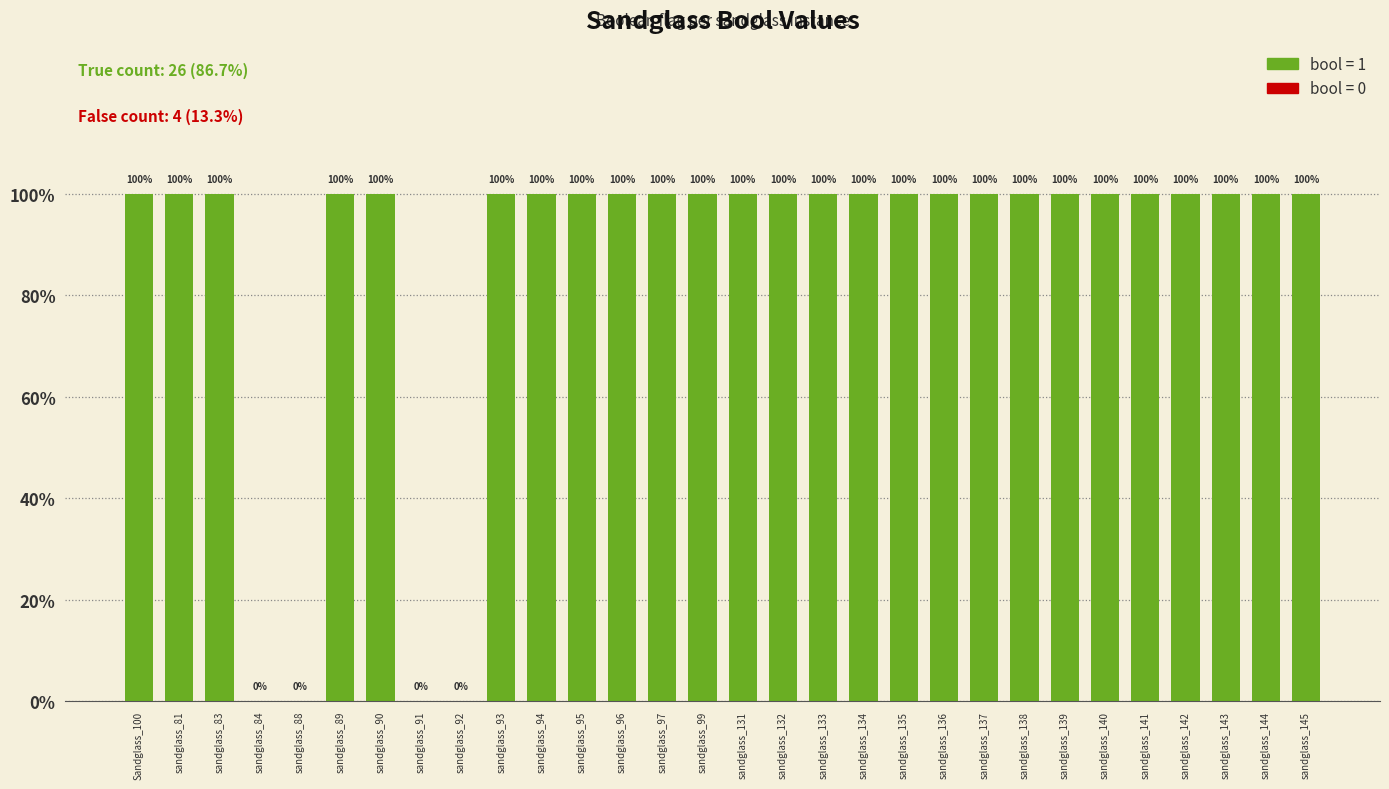

At which label is the value closest to 0?

sandglass_84